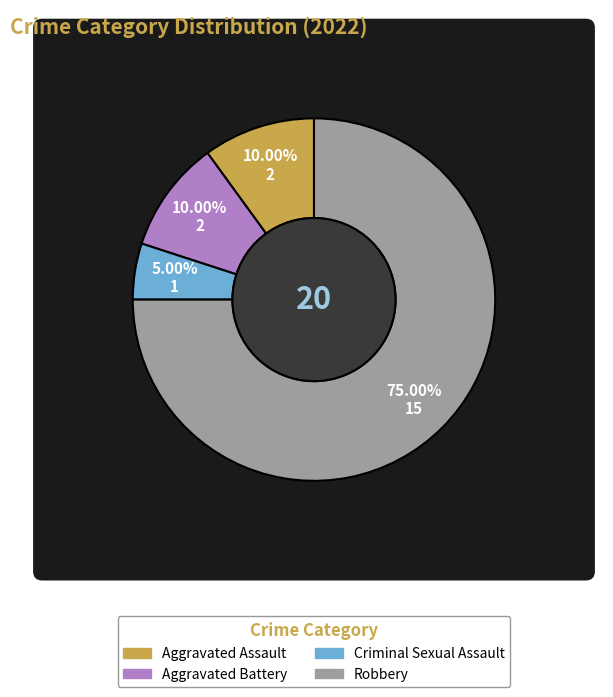

What is the change in value from Aggravated Assault to Criminal Sexual Assault?

-1